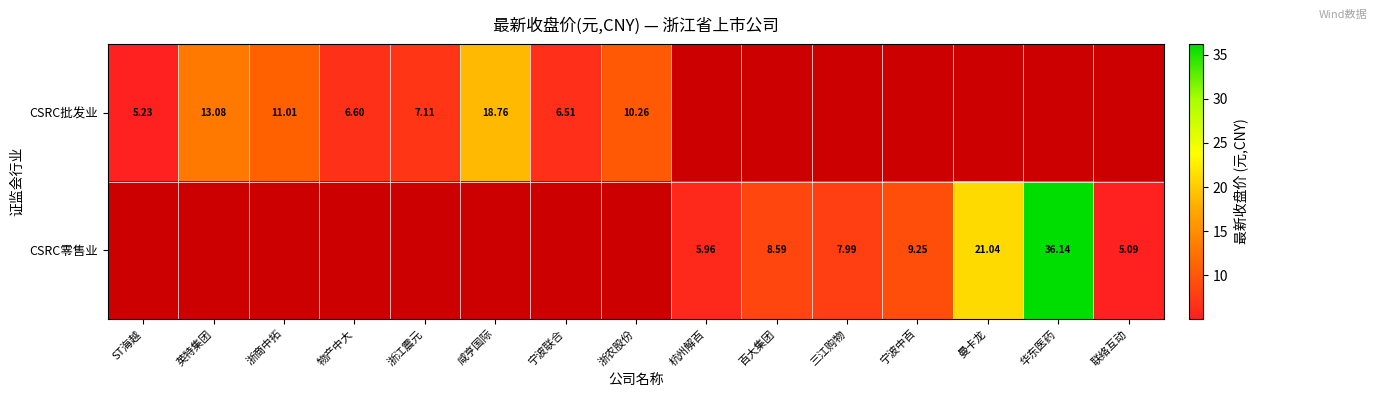

True or false: CSRC批发业 has a value of 9.3 at 浙江震元.

False